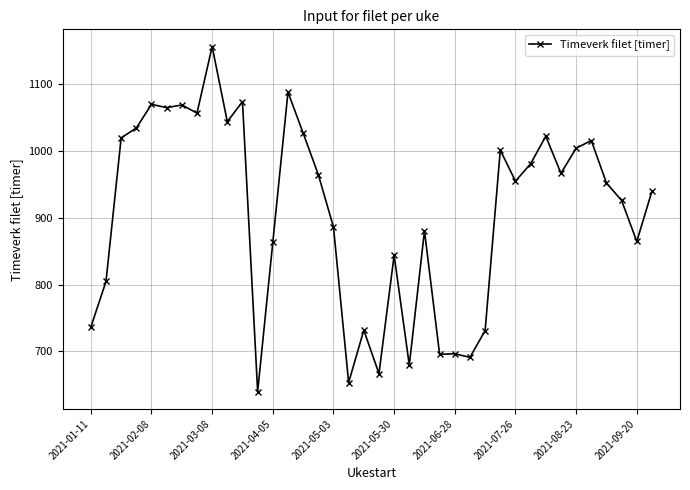

What is the value of the 4th point from the left?

1034.7